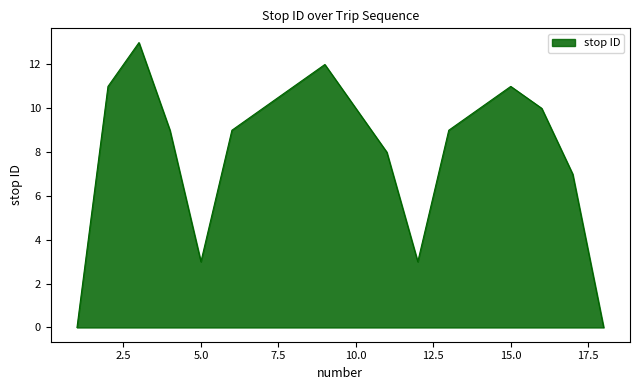

True or false: there are more than 2 points higher than both neighbors.

True